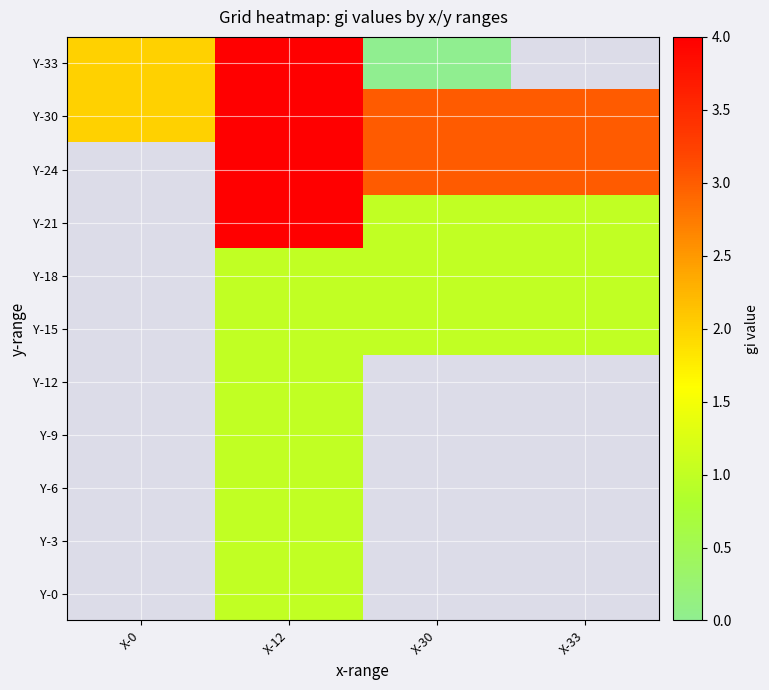

What value does the Y-30 series have at X-30?

3.0